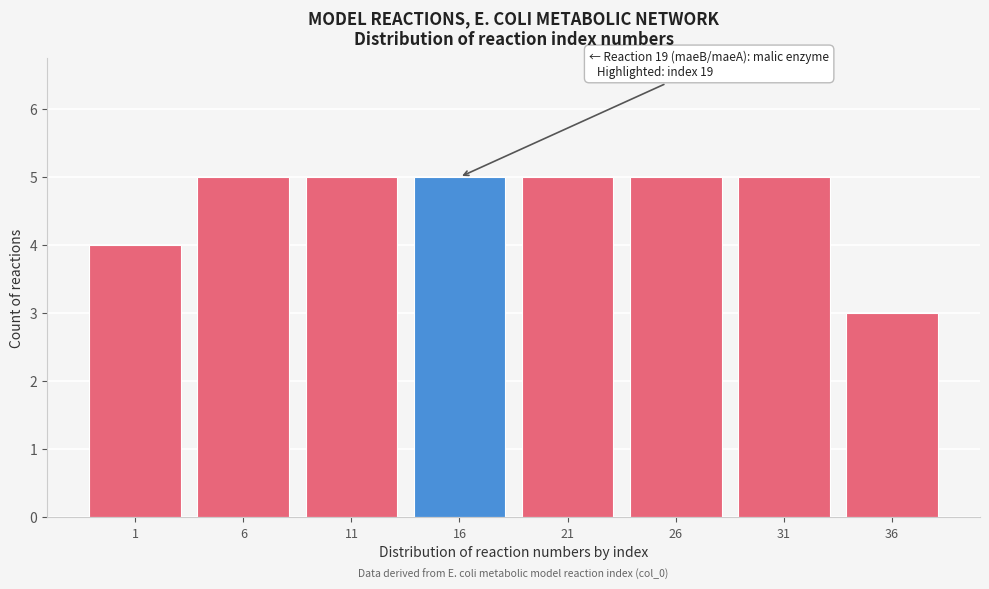

Reading right to left, what are all the values shown in this chart?

36=3	31=5	26=5	21=5	16=5	11=5	6=5	1=4